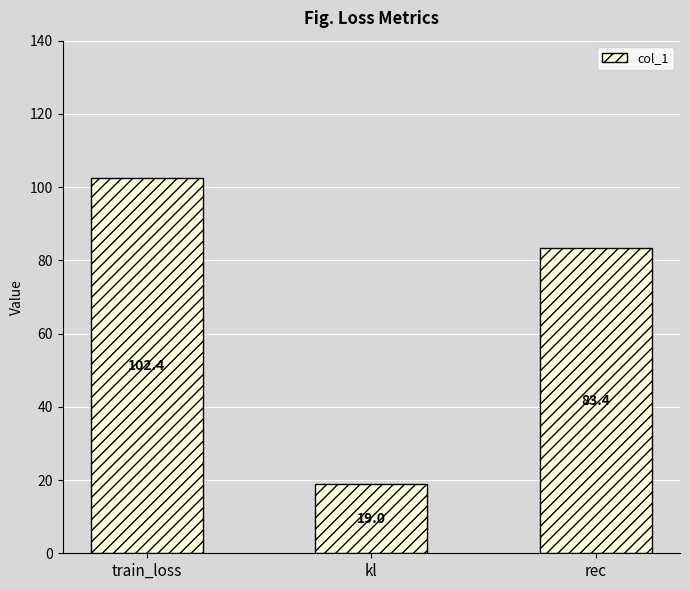

What position from the right is kl?

2